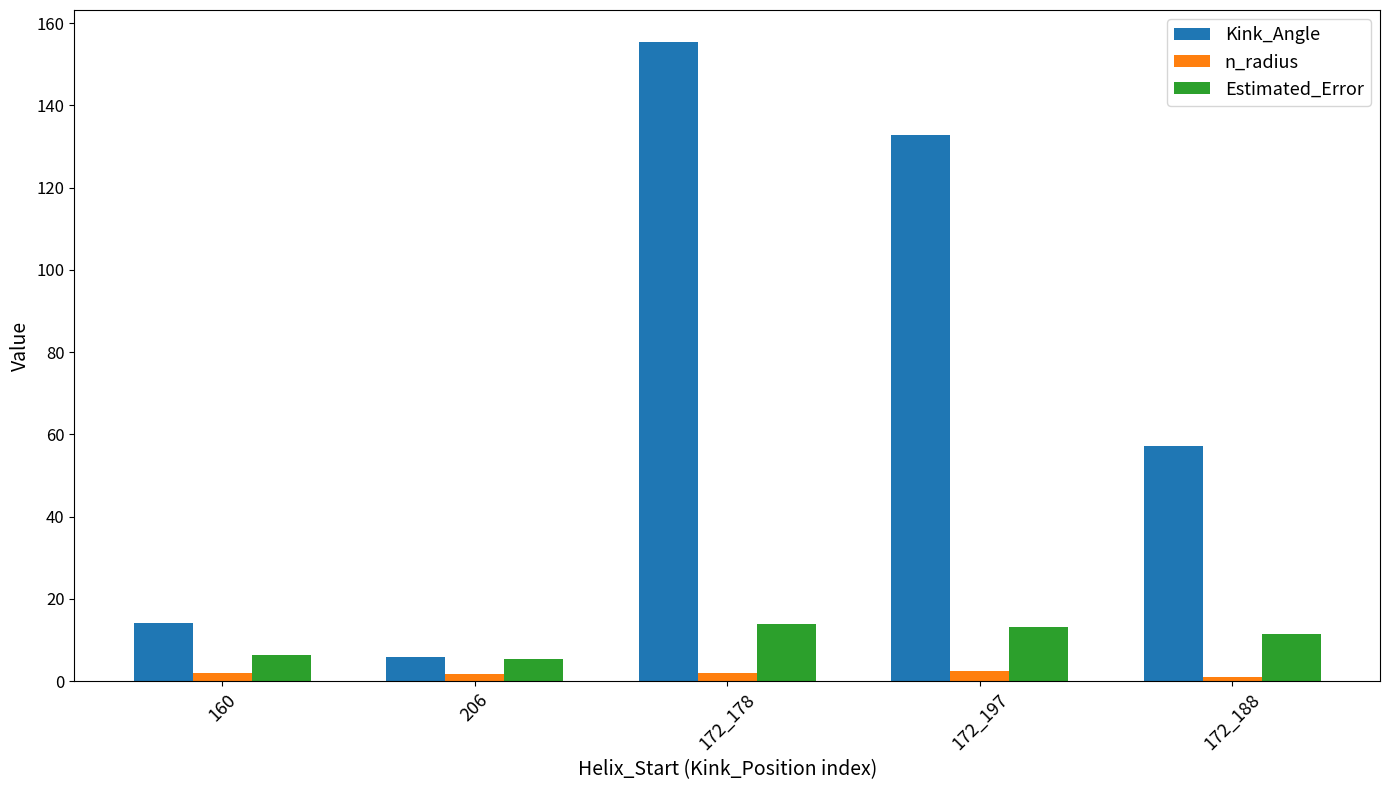

Which label corresponds to the largest value in the chart?

172_178